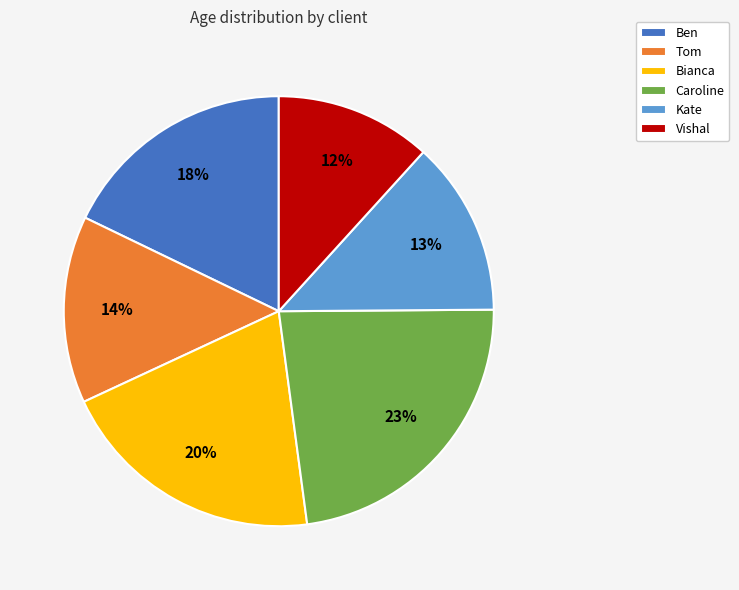

Approximately how many times larger is the value at Tom compared to Caroline?

0.6